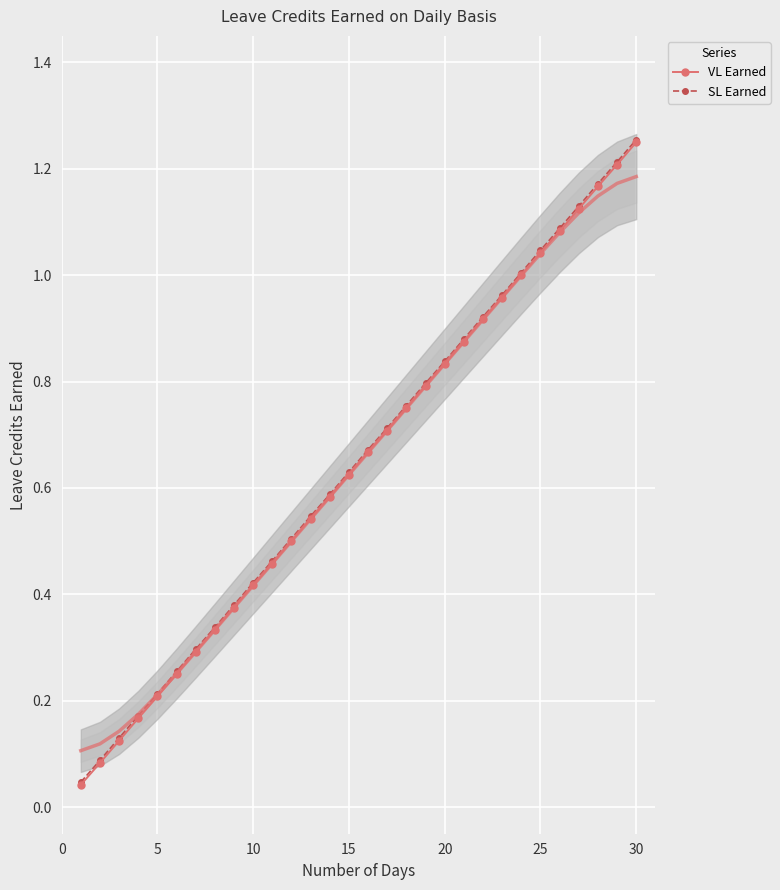

Which category has the highest value in the VL Earned series?

30